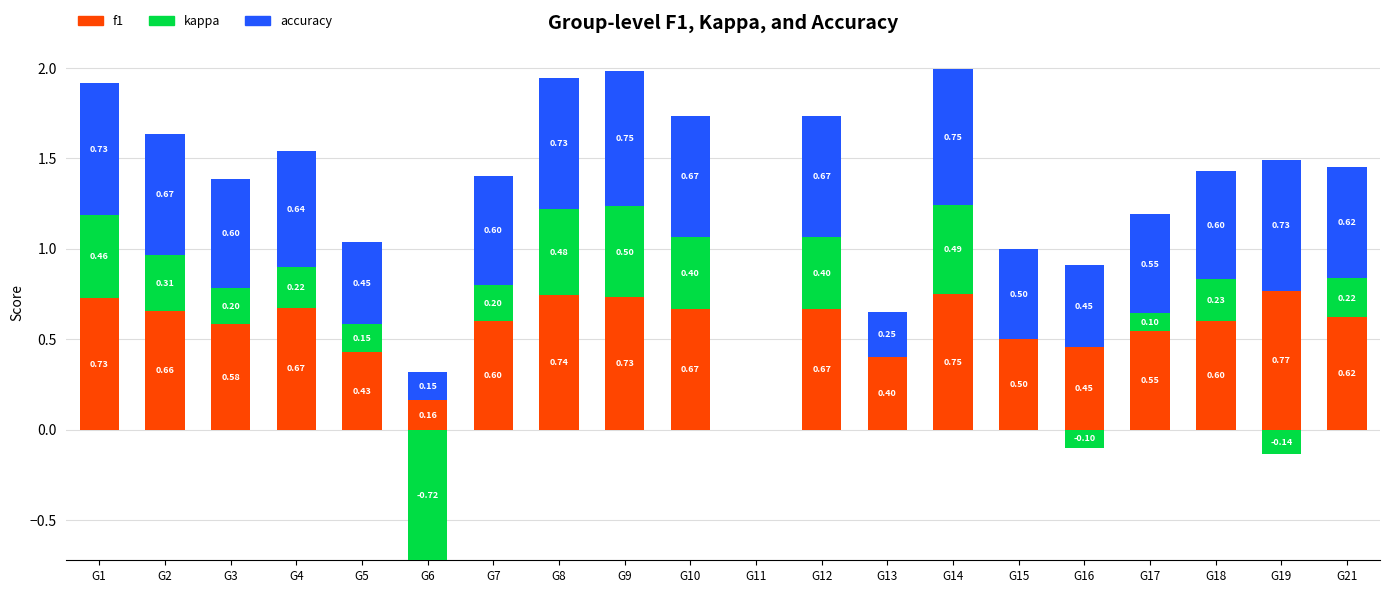

Is the value of f1 at G21 greater than the value of accuracy at G12?

No